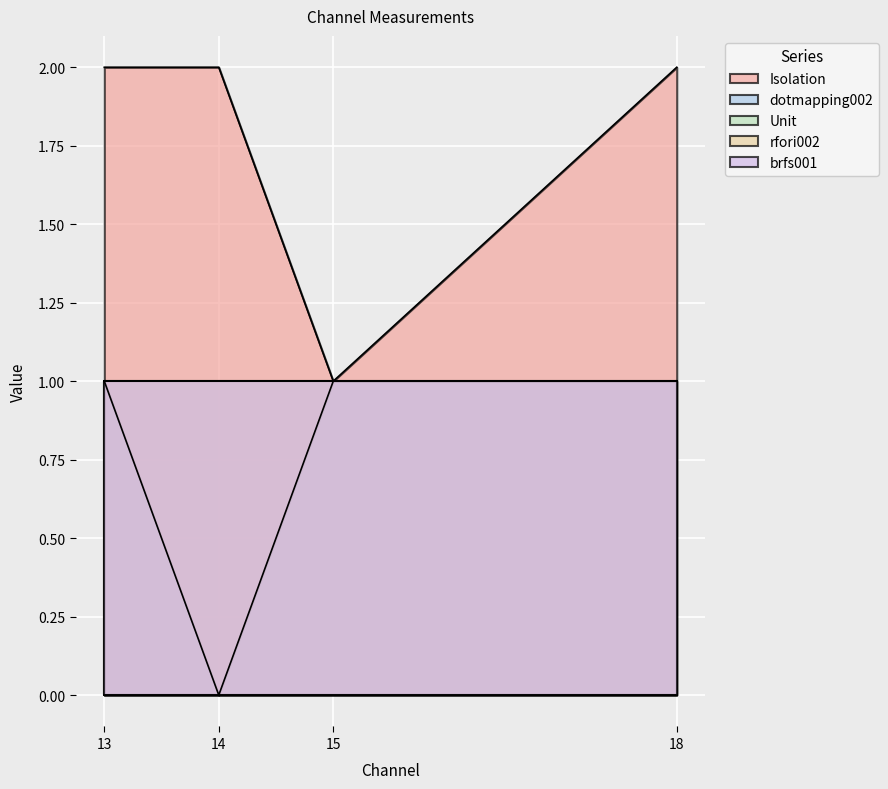

What is the difference between the Isolation values at 15 and 14?

1